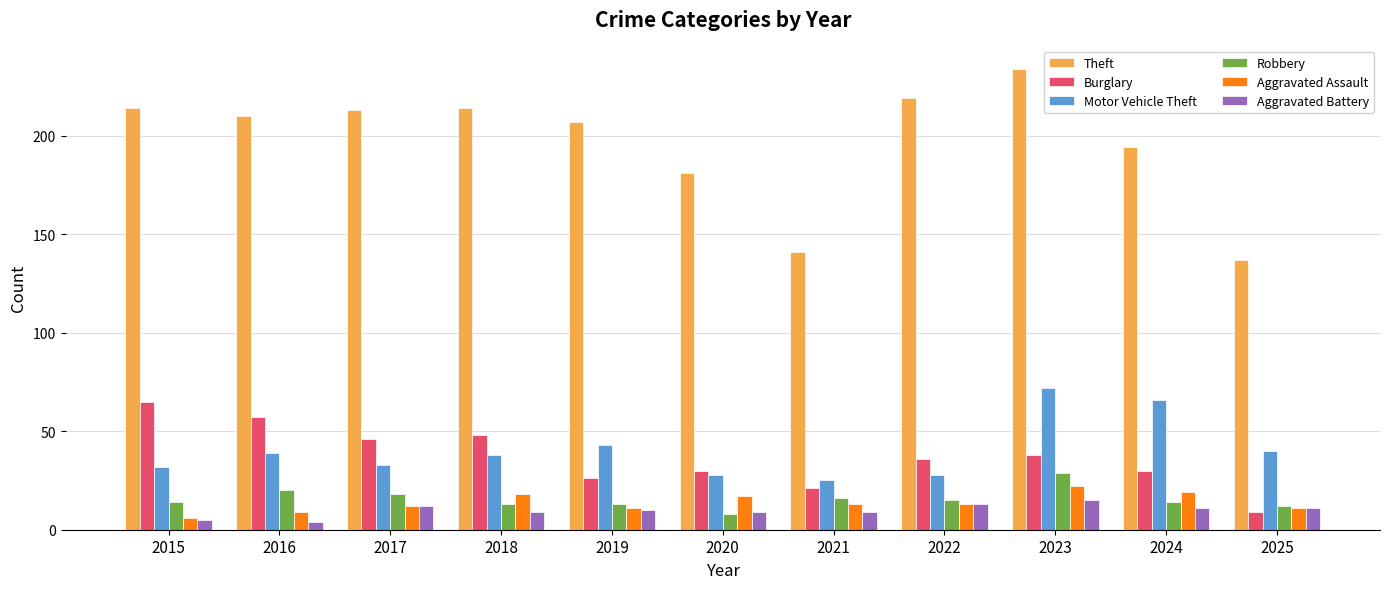

Count the number of data series in this chart.

6